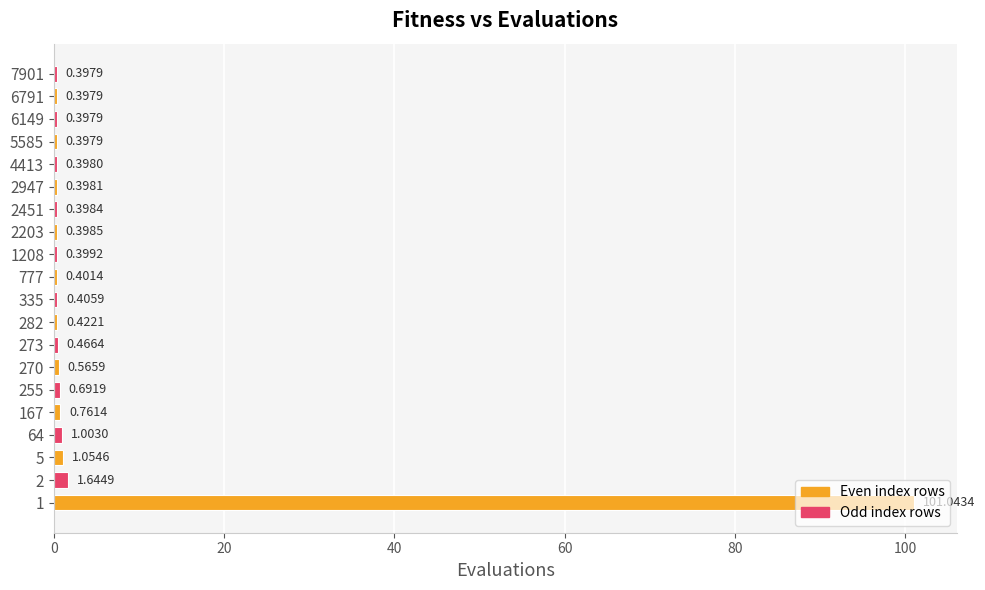

Does the chart contain any negative values?

No